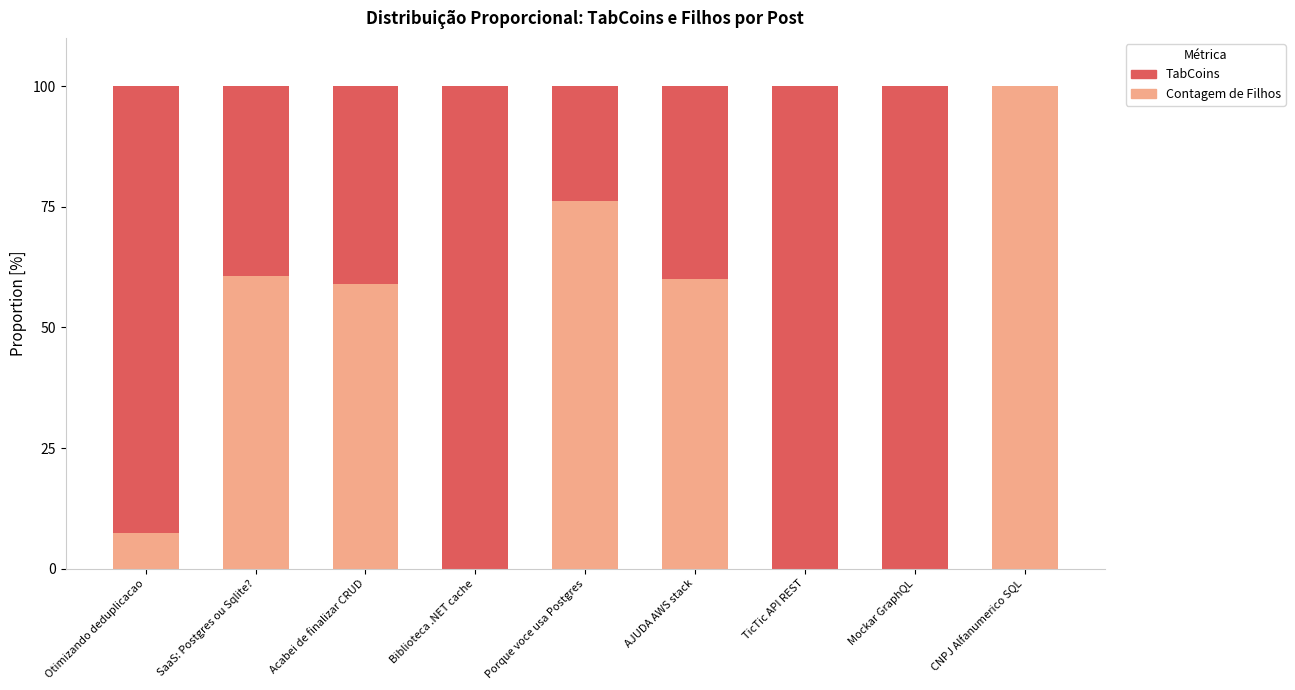

What is the highest value of the Contagem de Filhos series?

100.0